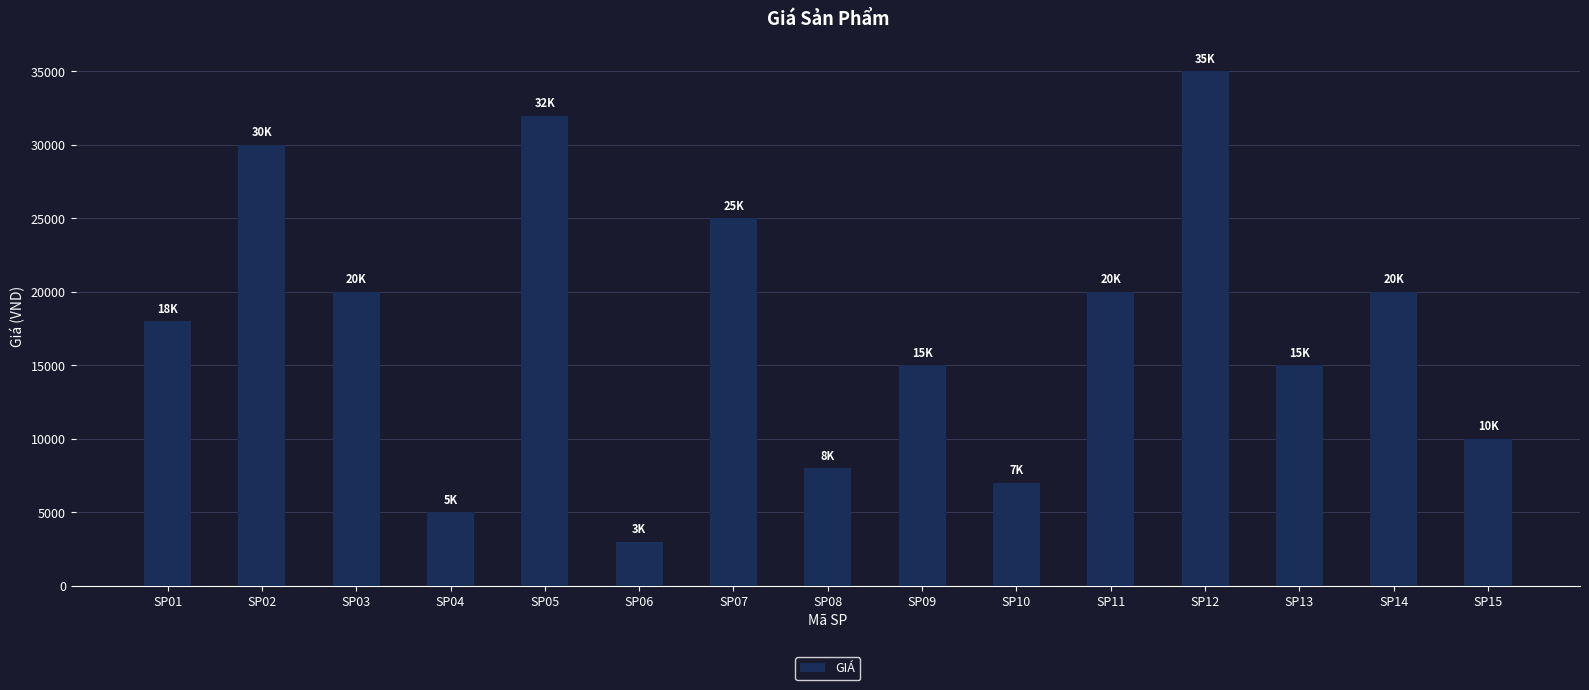

What is the value of the 3rd bar from the left?

20000